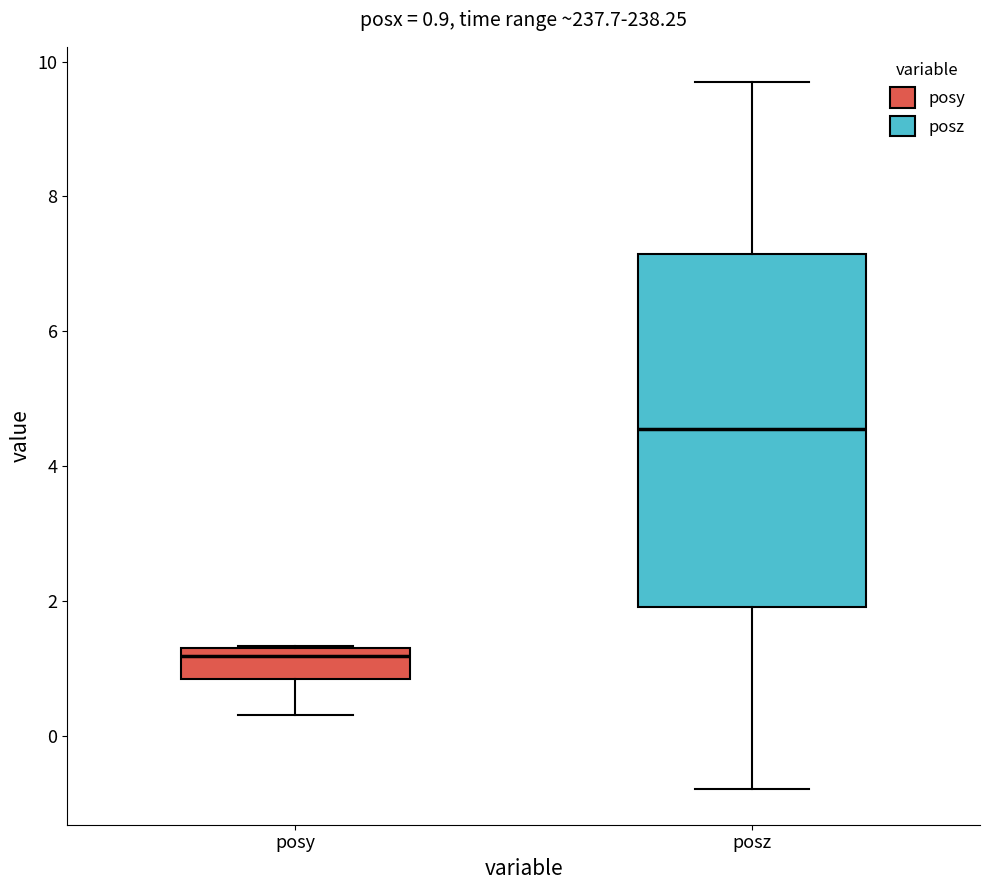

Which box is the tallest, from its lower edge to its upper edge?

posz